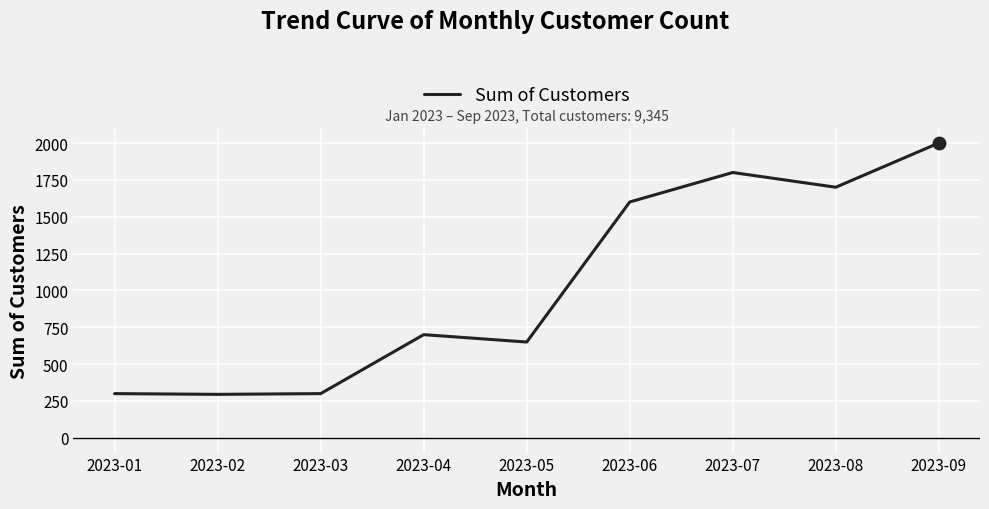

Which has a higher value, 2023-08 or 2023-04?

2023-08